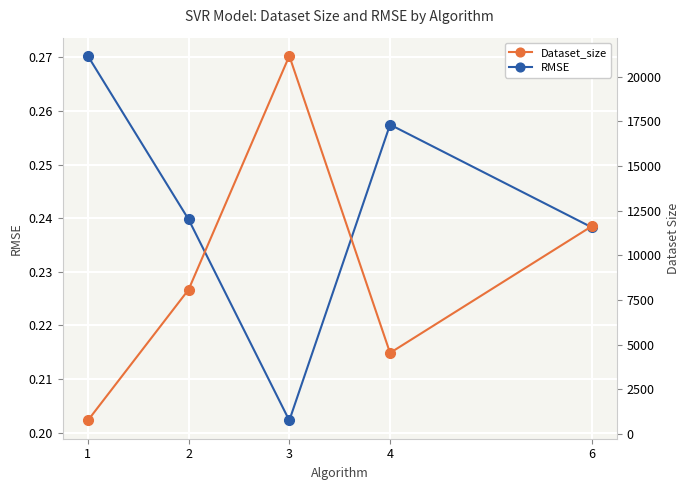

True or false: Dataset_size has a value of 32126.6 at 3.

False